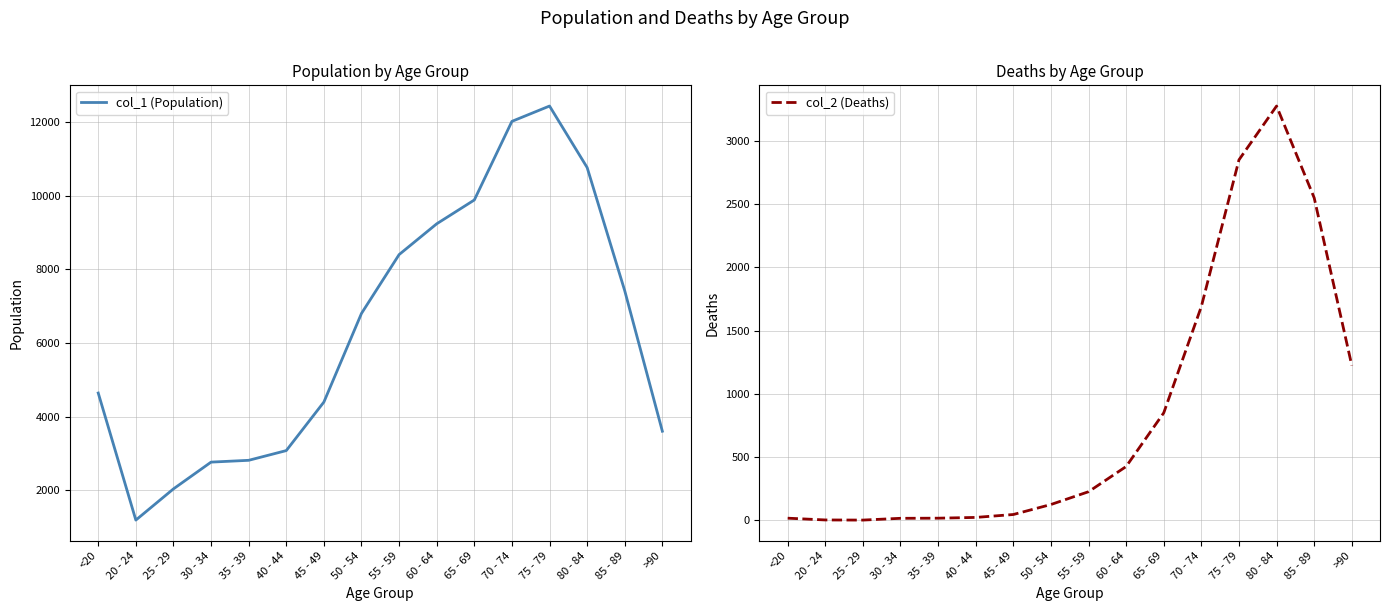

True or false: col_2 (Deaths) and col_1 (Population) intersect in this chart.

False